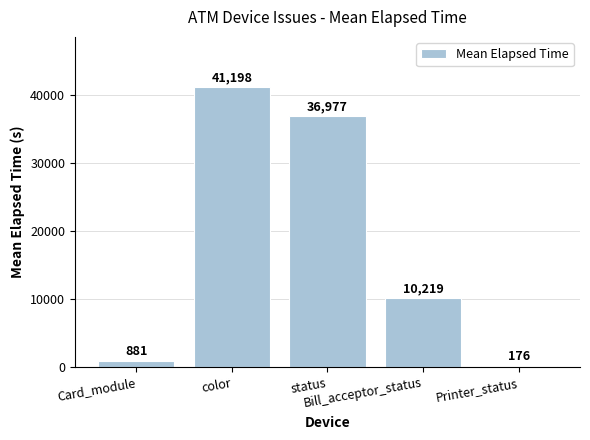

Between color and Bill_acceptor_status, which is larger?

color